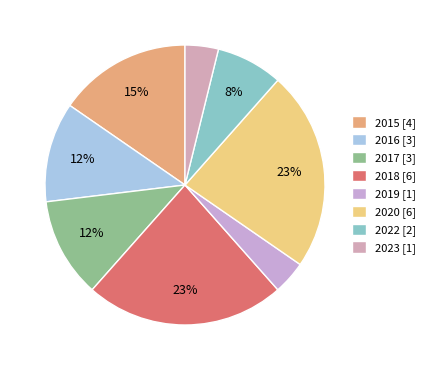

To the nearest percent, what percentage of the pie is 2018?

23%